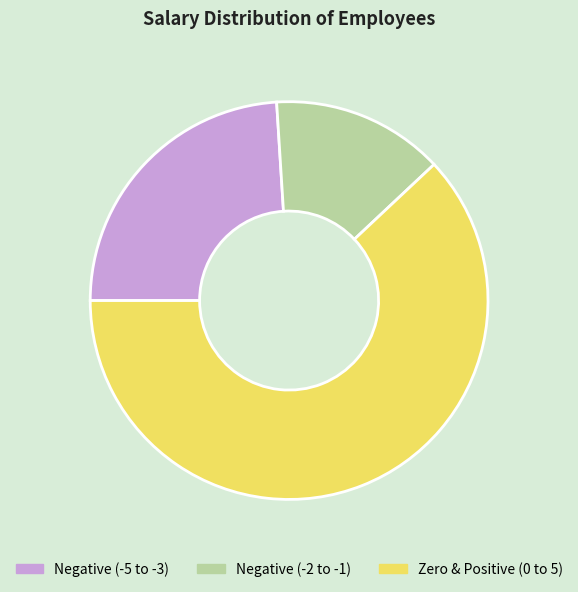

Rank the categories by value from highest to lowest.

Zero & Positive (0 to 5), Negative (-5 to -3), Negative (-2 to -1)